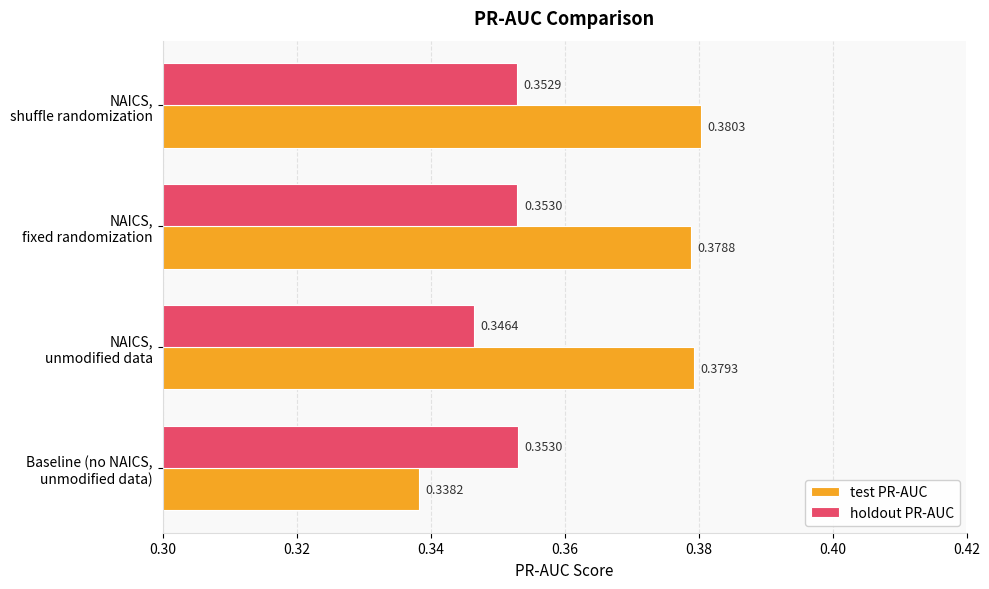

Rank the series by their average value, from highest to lowest.

test PR-AUC, holdout PR-AUC